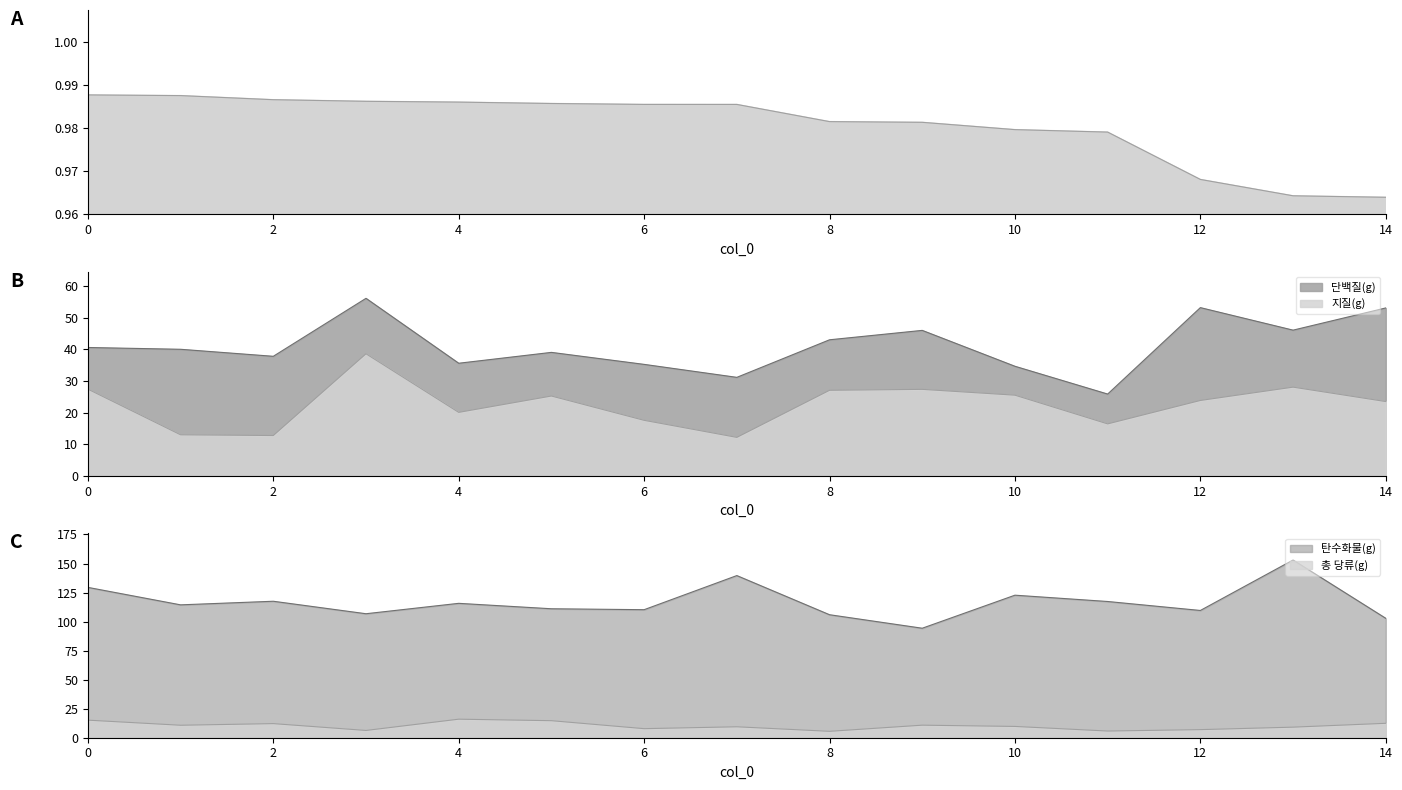

What is the difference between the 총 당류(g) values at 1 and 3?

4.5